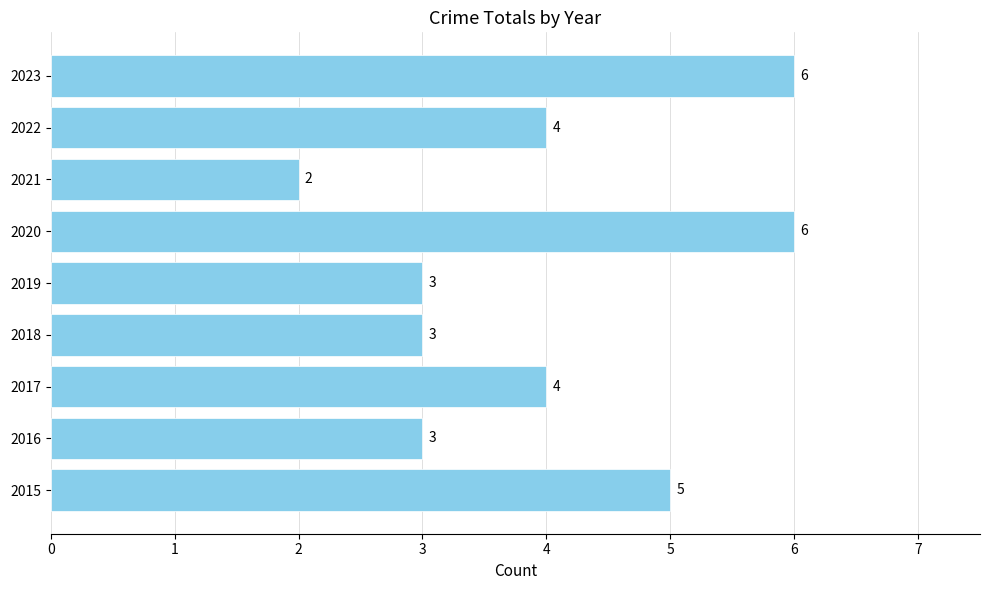

Which label corresponds to the smallest value in the chart?

2021